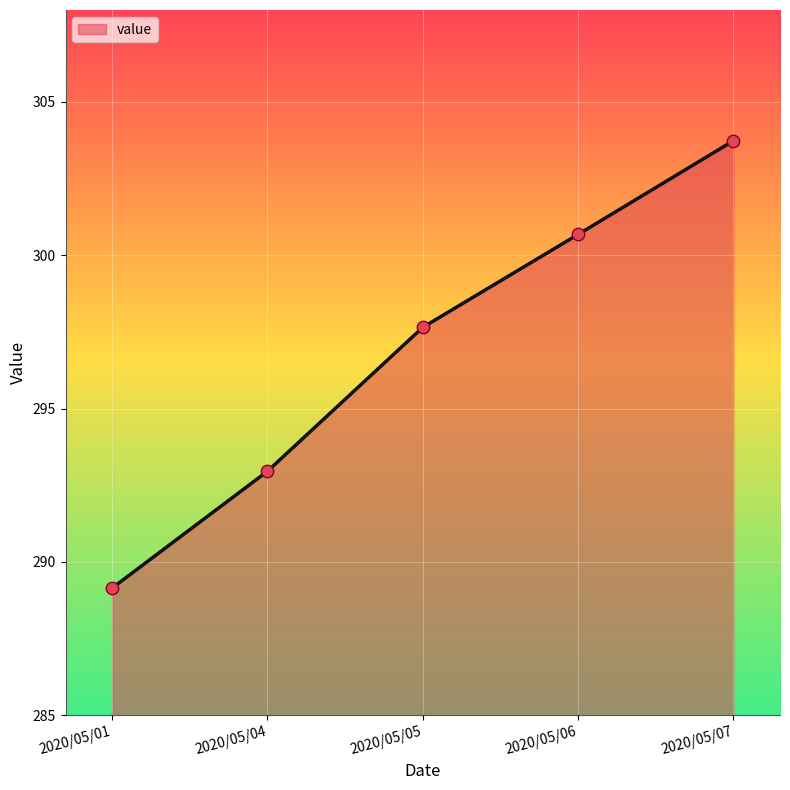

What is the ratio of the value at 2020/05/04 to the value at 2020/05/05?

1.0